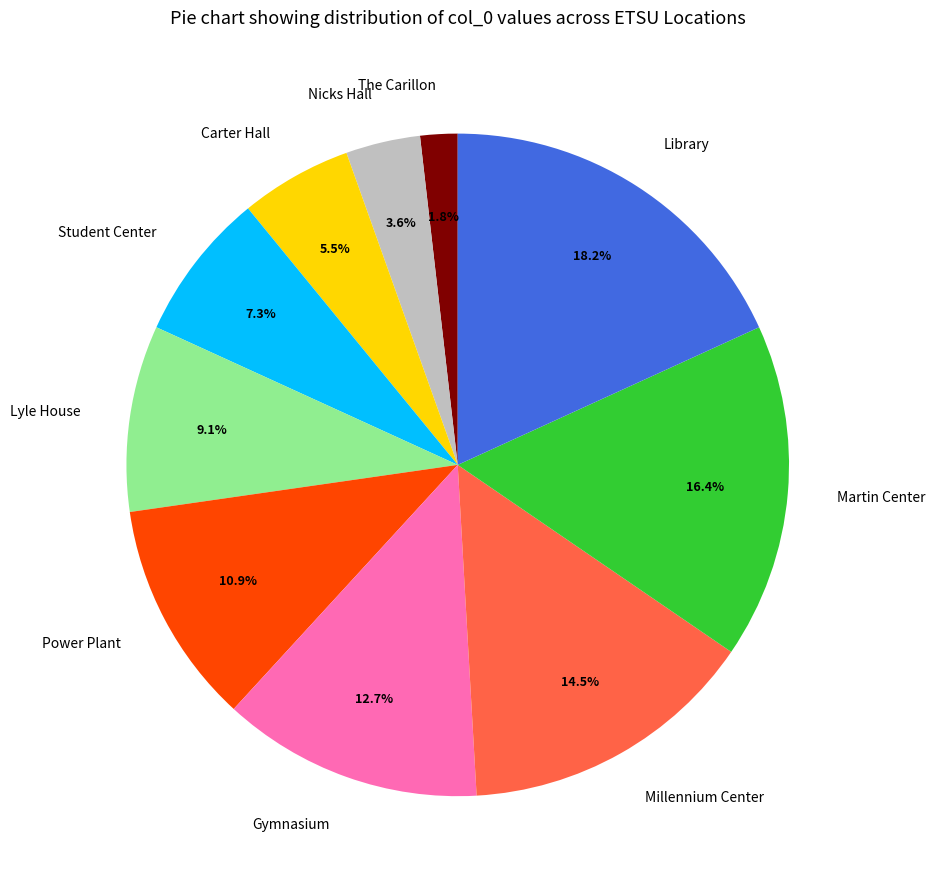

To the nearest percent, what percentage of the pie is Student Center?

7%